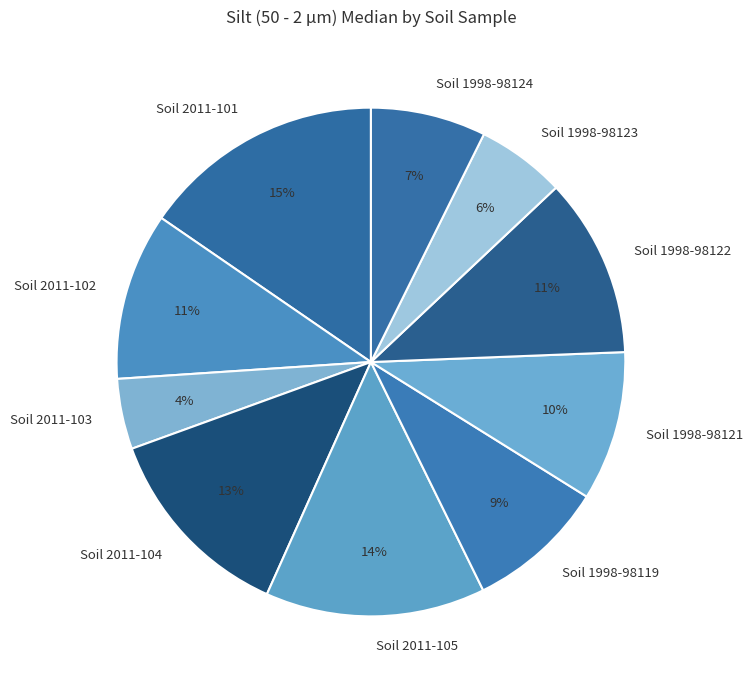

What is the ratio of the value at Soil 2011-103 to the value at Soil 1998-98122?

0.4